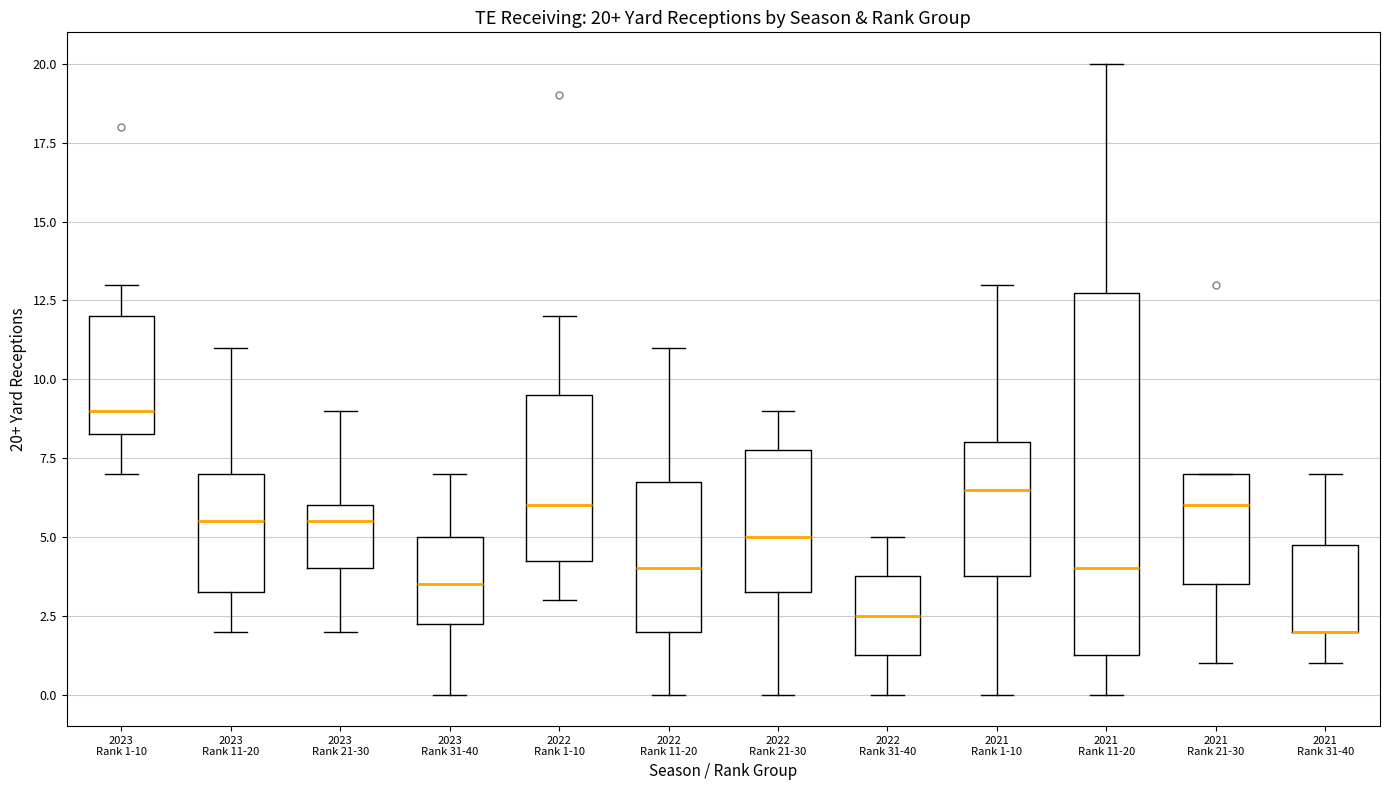

Comparing the boxes themselves (not the whiskers), which one is the tallest?

2021 Rank 11-20